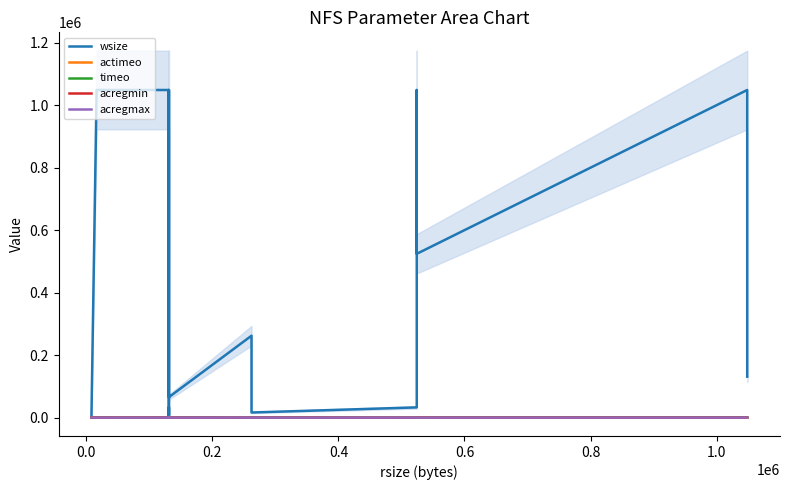

The value of actimeo at 14 is 39. True or false?

False